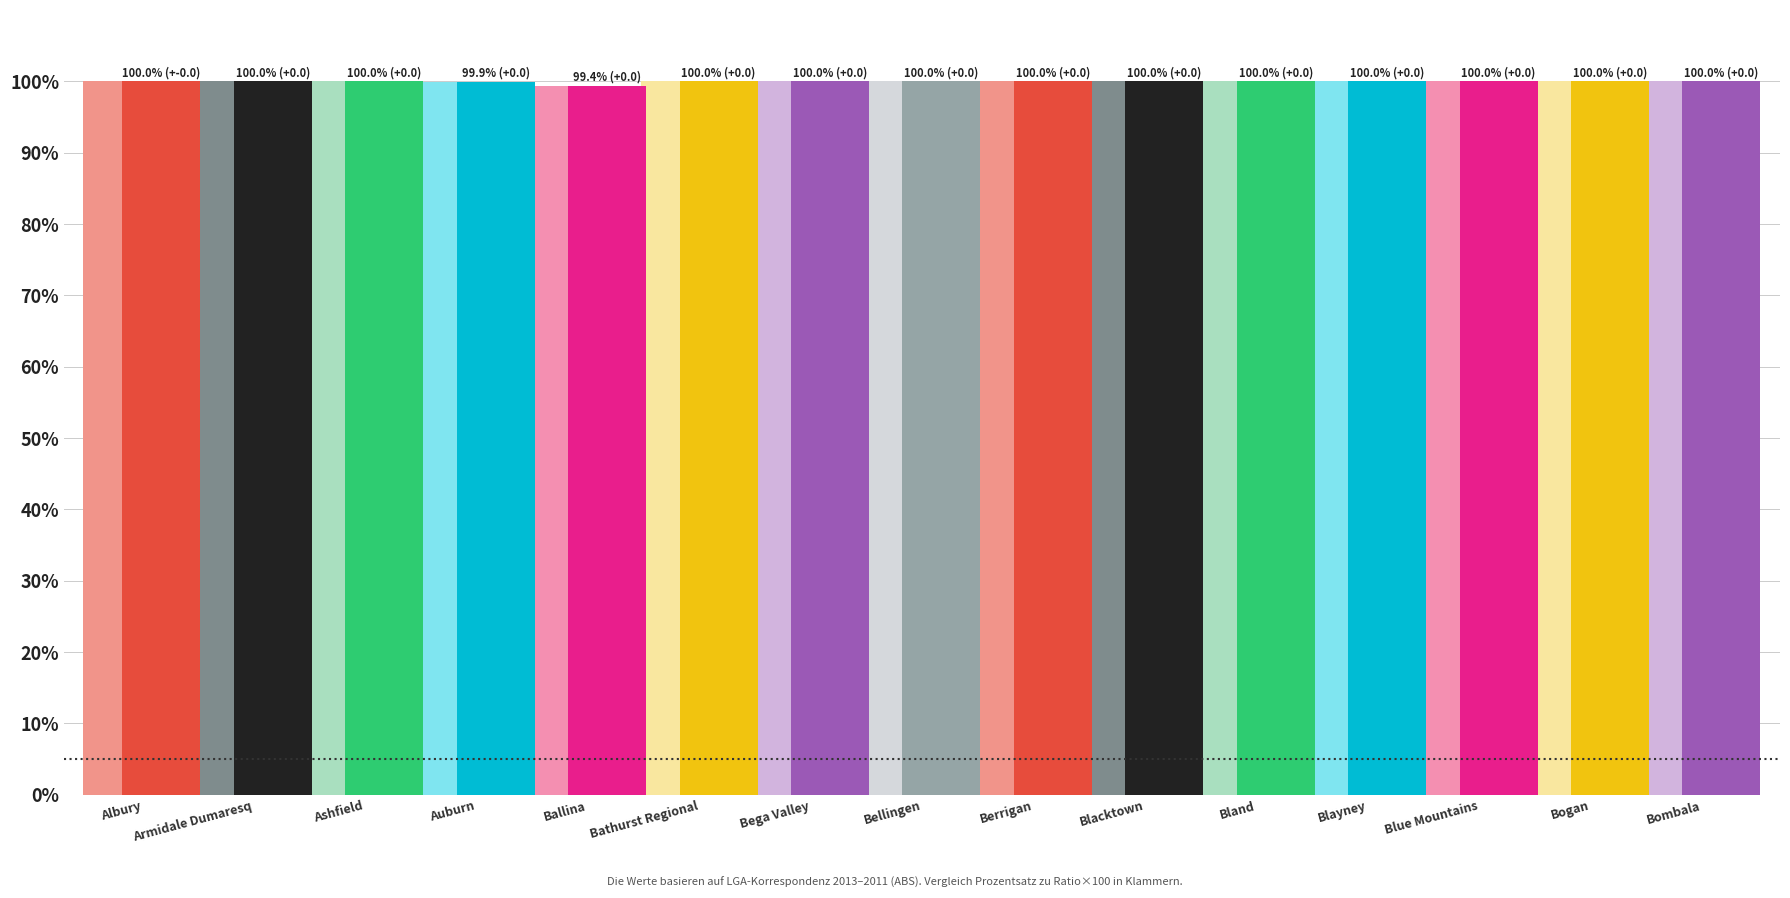

What is the total value across all series at Bega Valley?

200.0